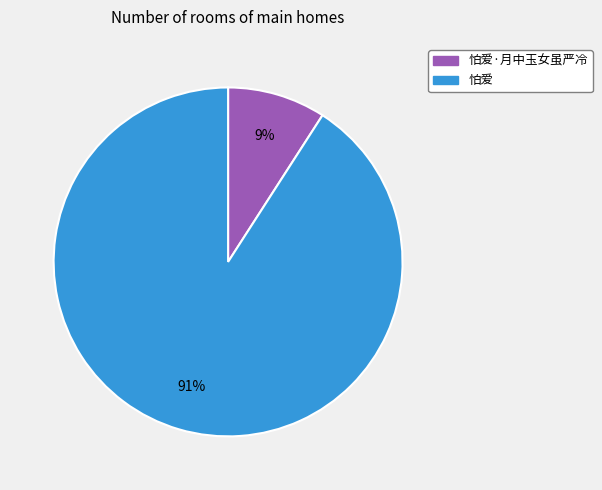

To the nearest percent, what is the difference between the largest and smallest slice percentages?

82%